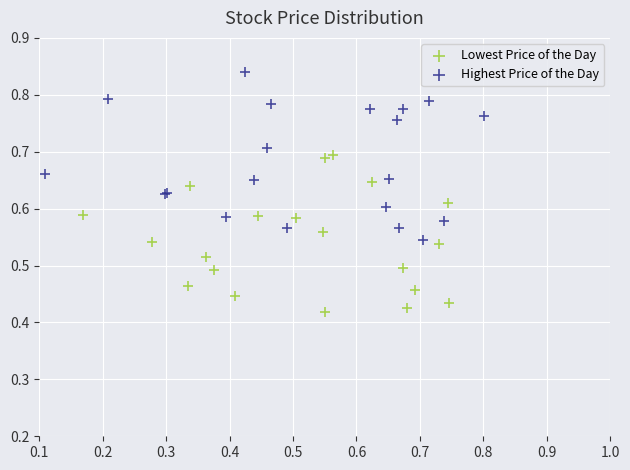

Which series reaches the minimum Y coordinate?

Lowest Price of the Day